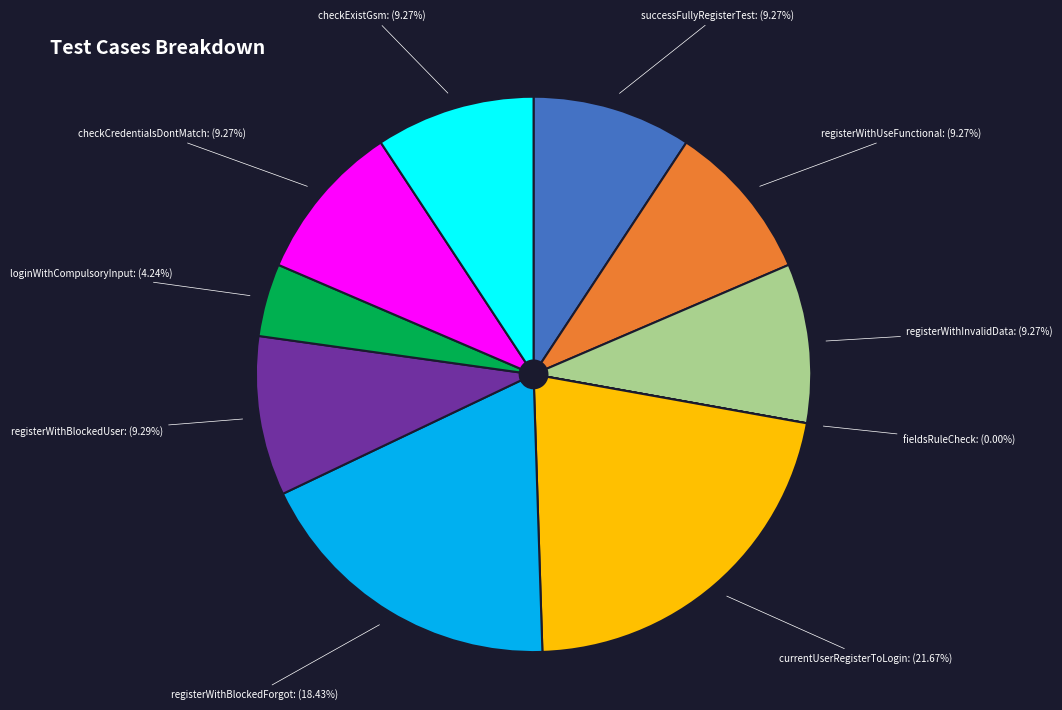

Is there a majority slice in this chart?

No